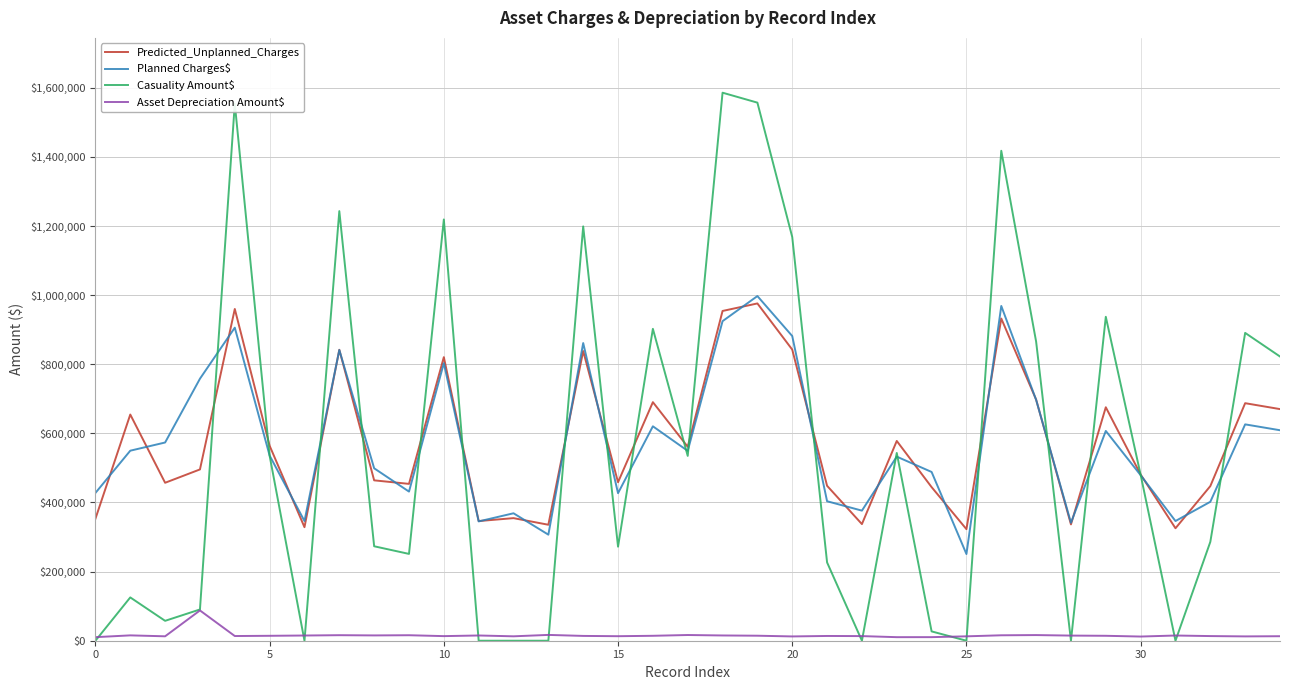

What is the greatest value displayed?

1585745